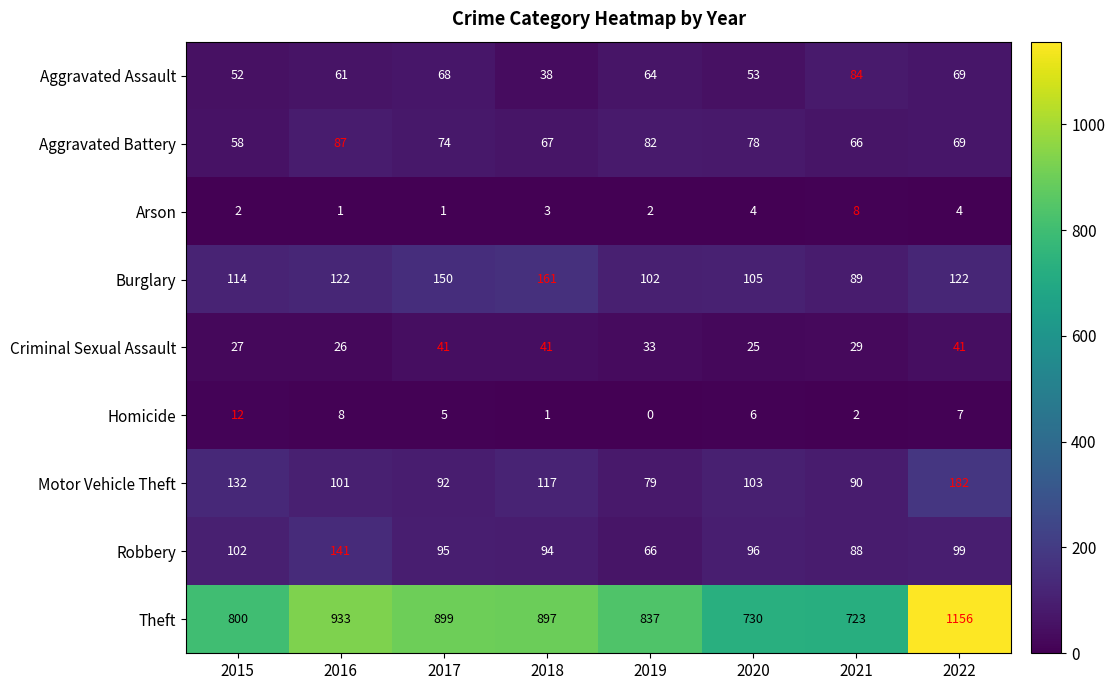

The value of Criminal Sexual Assault at 2019 is 8. True or false?

False